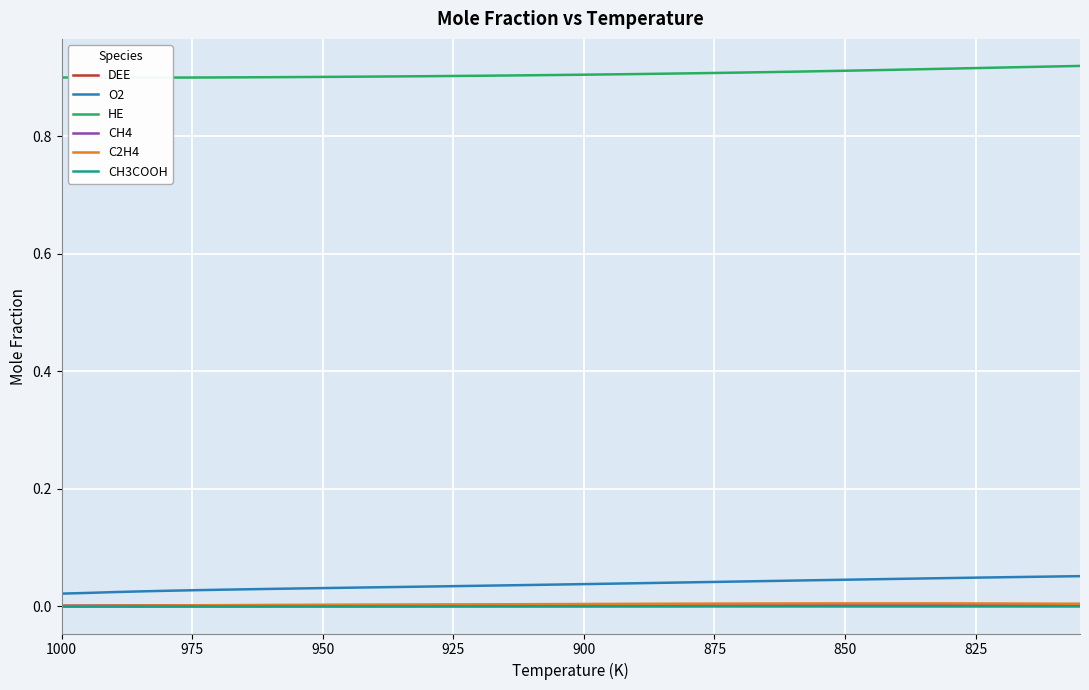

What are all the series names shown in the legend?

DEE, O2, HE, CH4, C2H4, CH3COOH